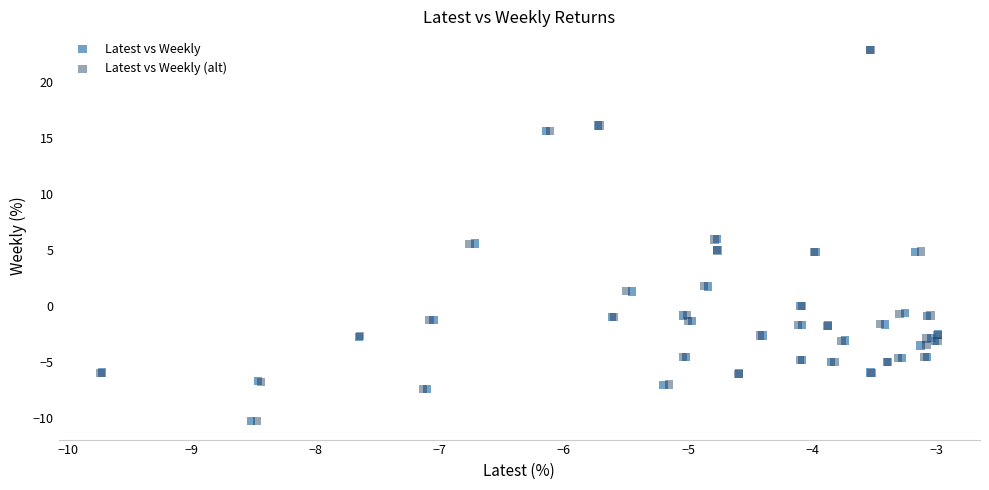

Which series has the widest spread of Y values?

Latest vs Weekly (alt)